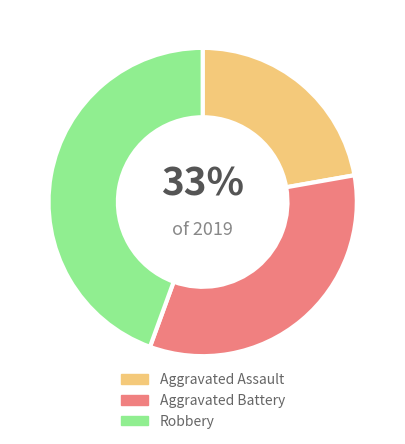

To the nearest percent, what is the difference between the largest and smallest slice percentages?

22%